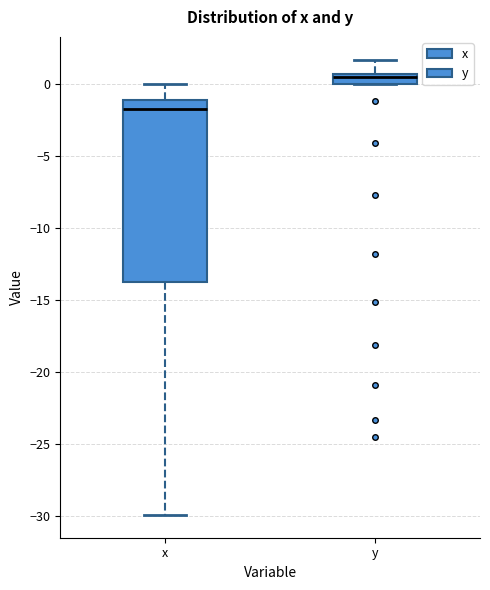

Where does the median line of the box for x sit on the y-axis? The values are not printed on the chart, so give them approximately, as read against the axis.

-1.5